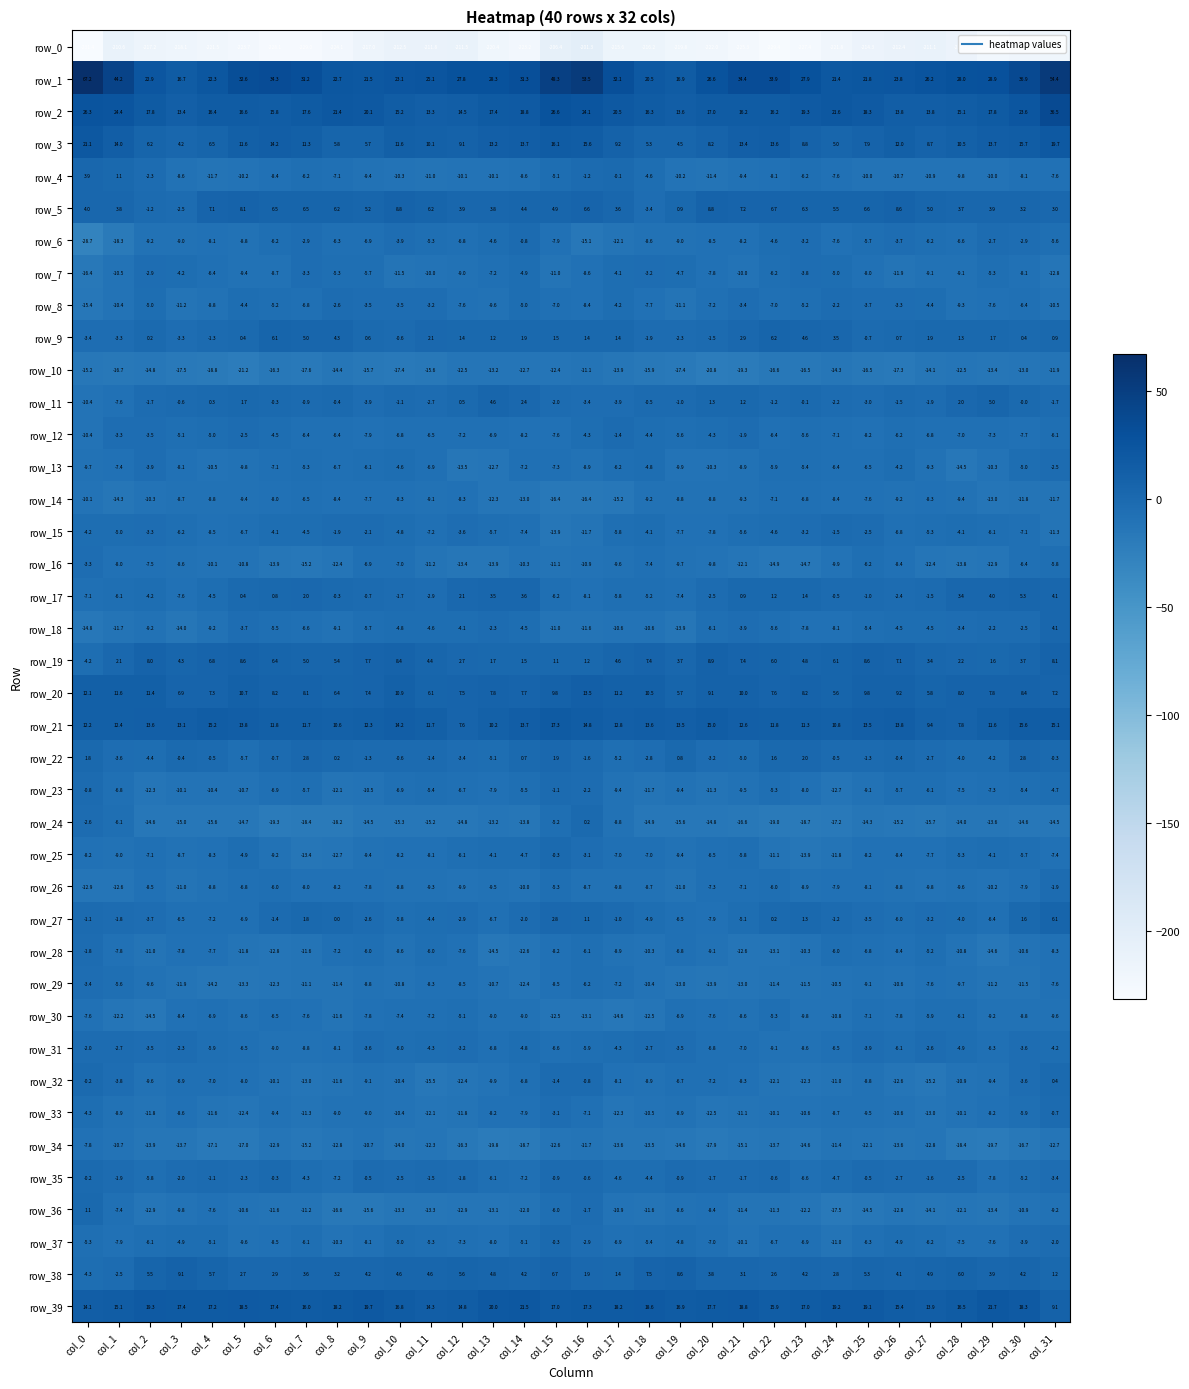

How many series are shown in this chart?

40